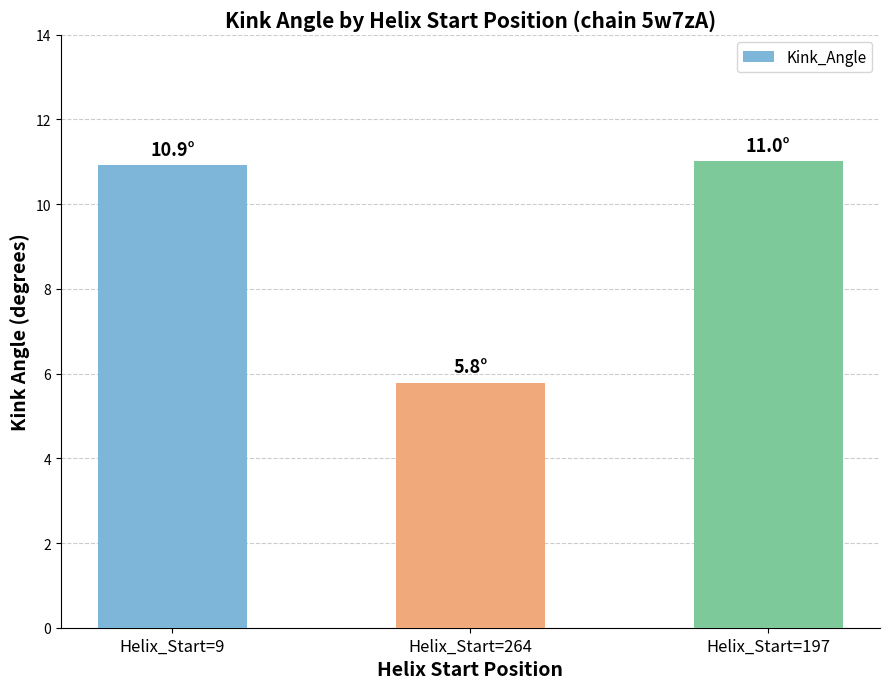

What is the difference between the maximum and minimum values?

5.2